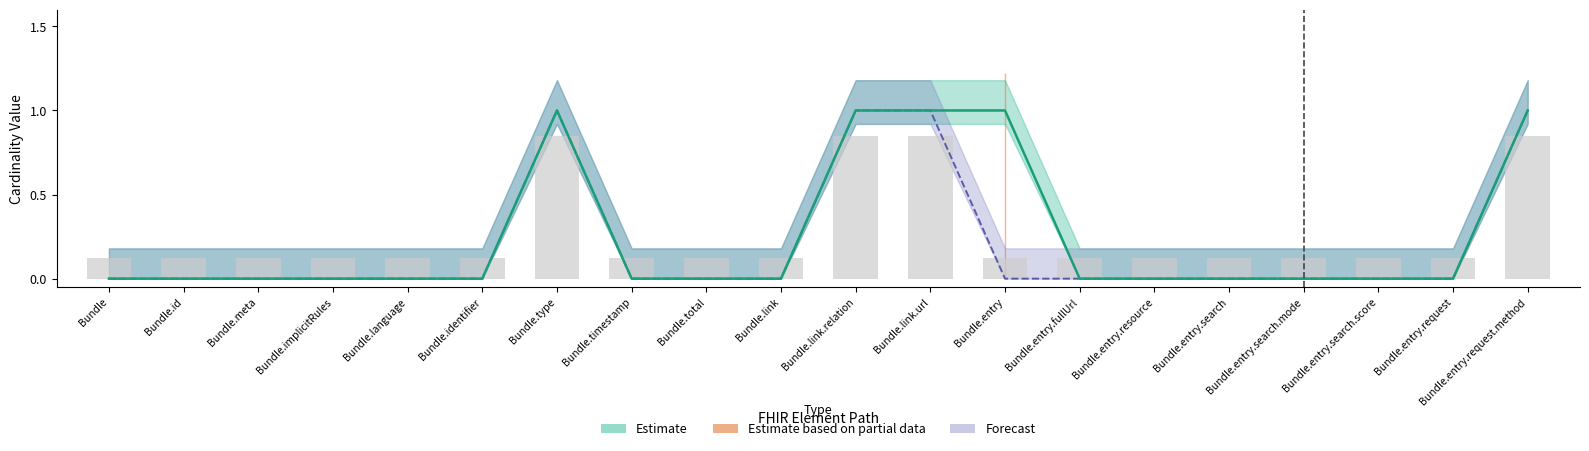

How many Min values are between 0 and 1?

20